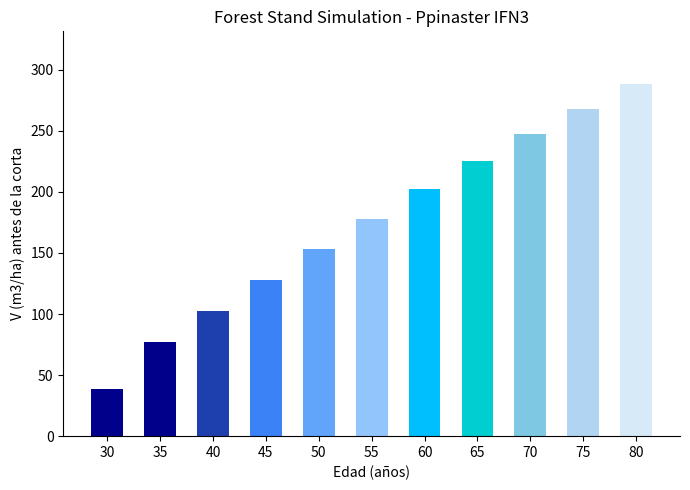

Rank the categories by value from lowest to highest.

30, 35, 40, 45, 50, 55, 60, 65, 70, 75, 80